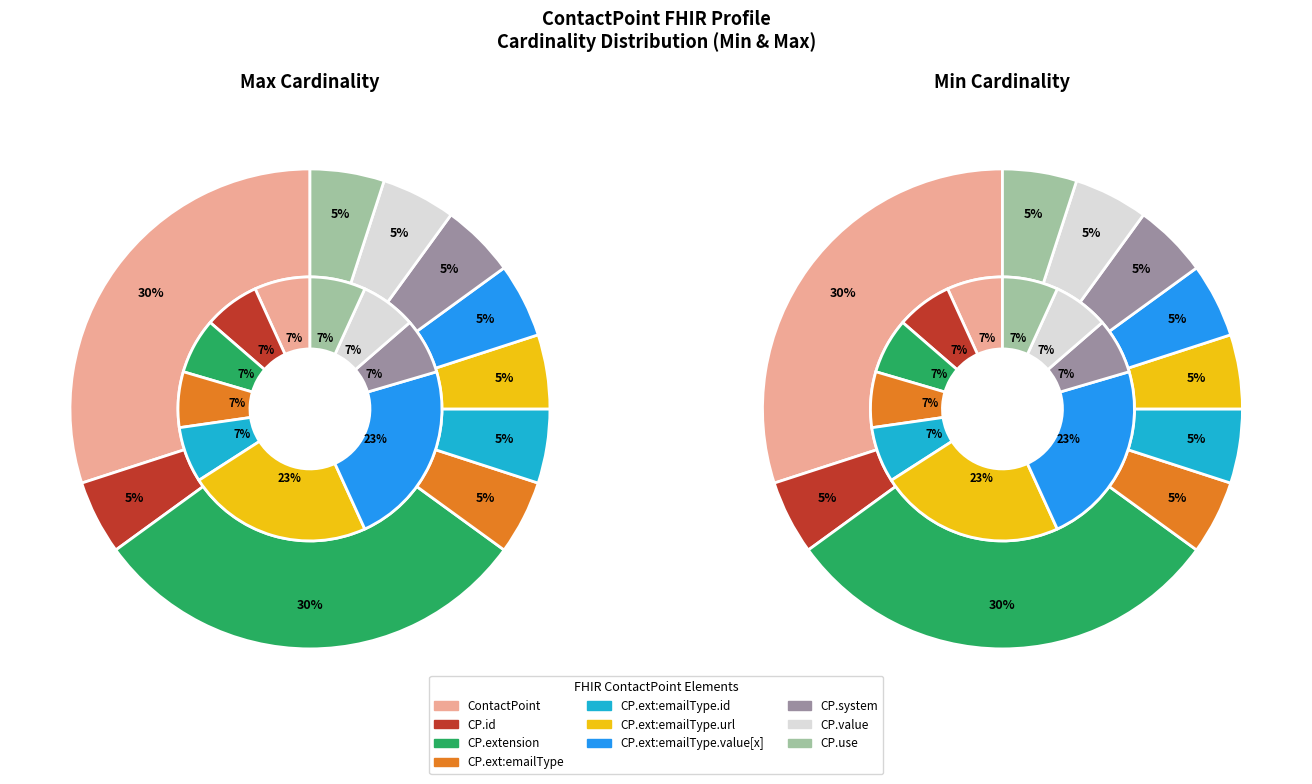

How many segments does this pie chart have?

10